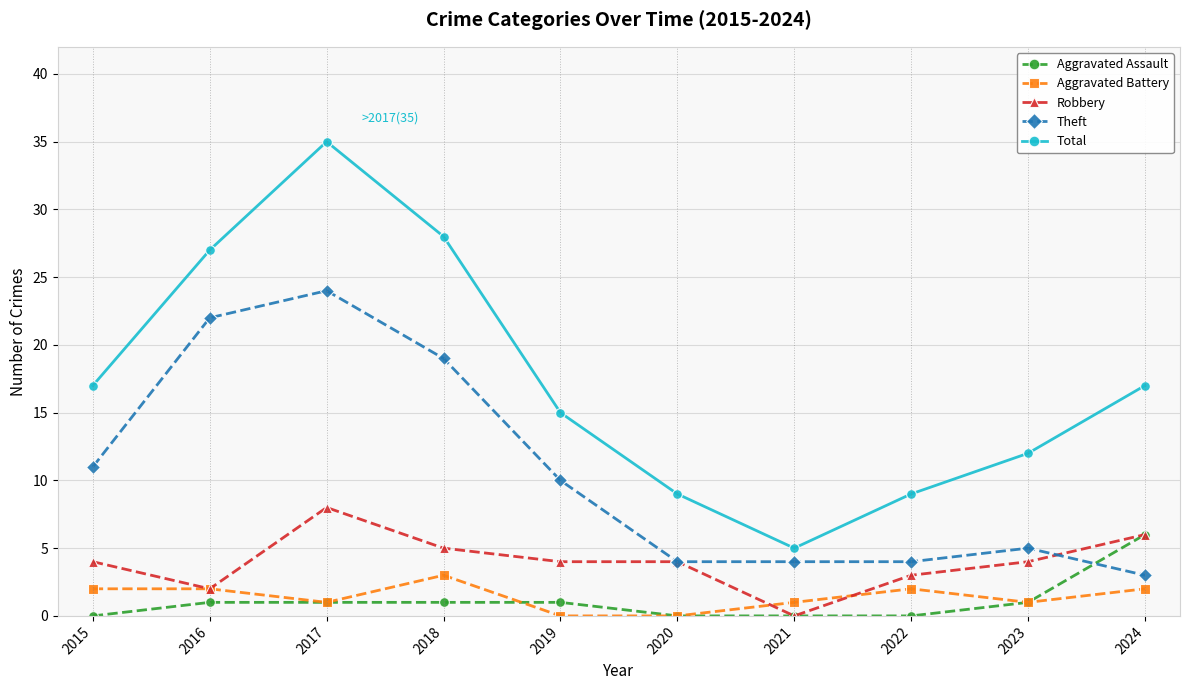

Which series has the widest spread of values?

Total